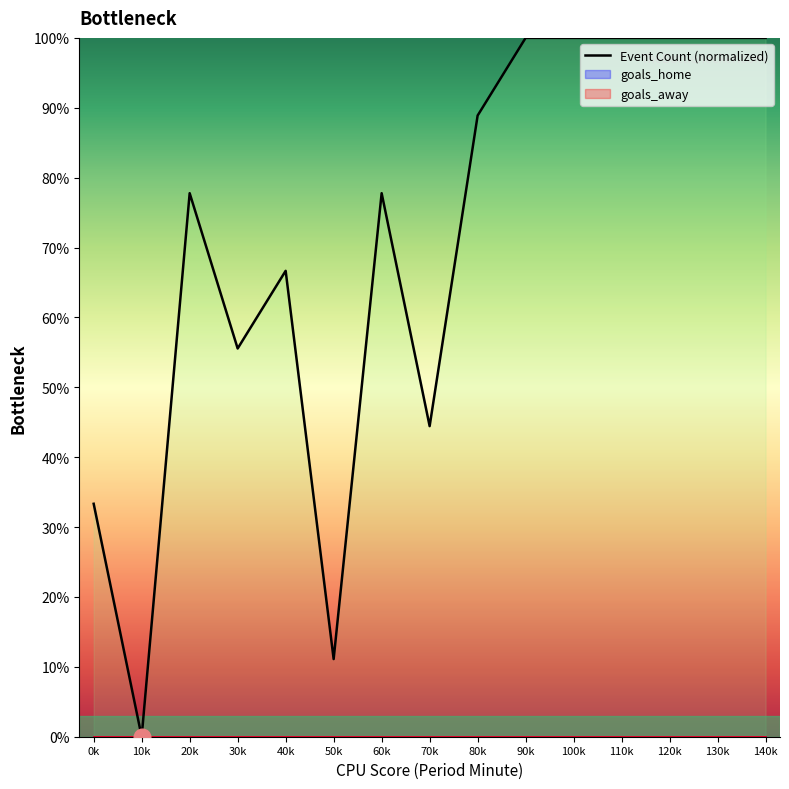

What is the sum of all values?

10.6